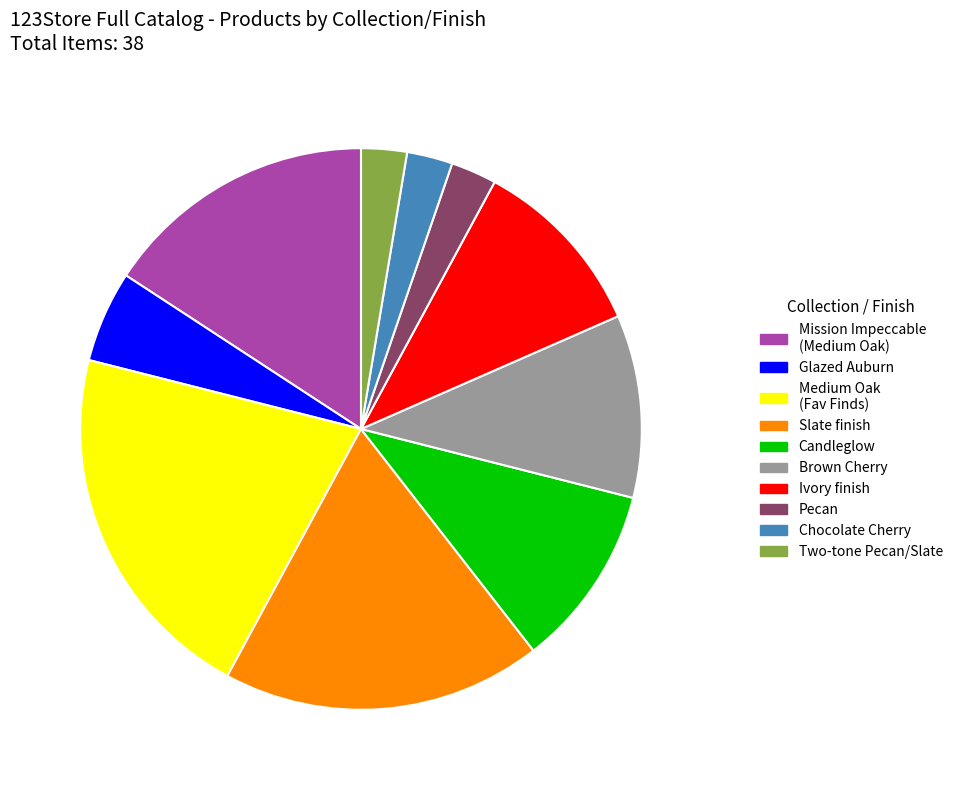

Does any single category account for the majority?

No